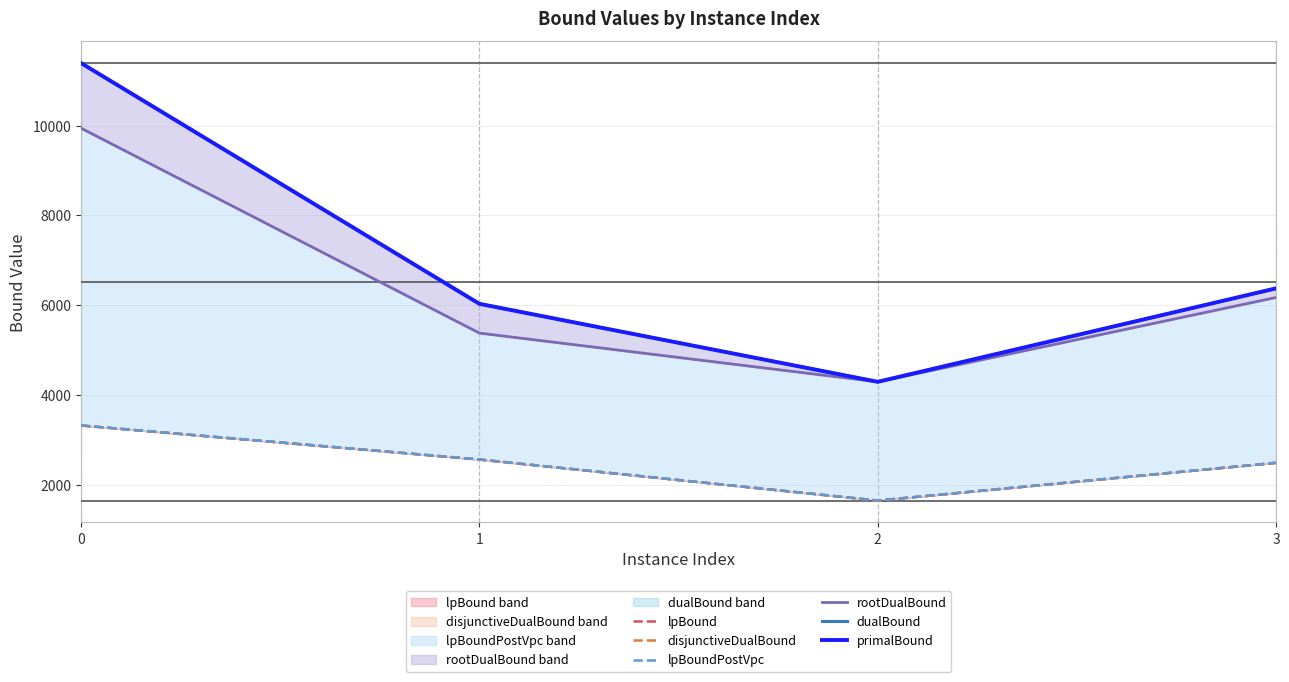

True or false: lpBound and rootDualBound cross at least once.

False